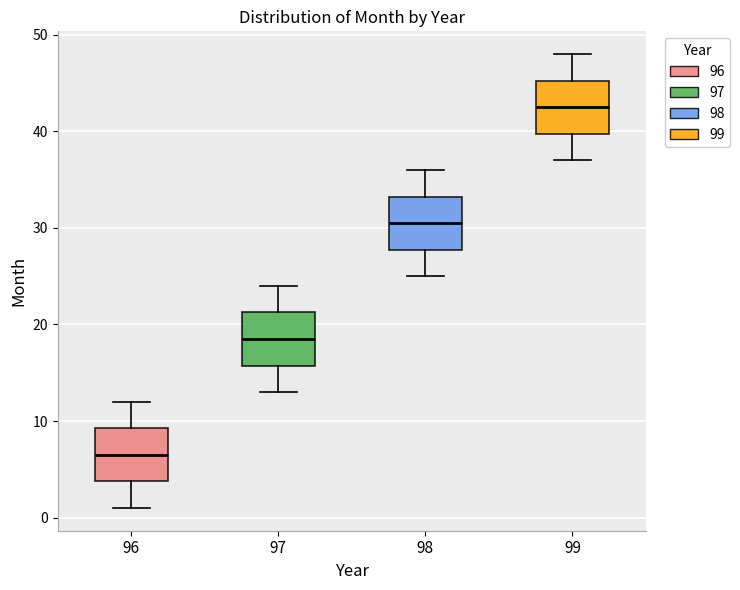

Reading left to right, read every box against the y-axis: the position of its median line, the range the box covers, and the ends of its whiskers. The values are not printed on the chart, so give them approximately, as read against the axis.

96: median 7, box 4 to 9, whiskers 1 to 12
97: median 19, box 16 to 21, whiskers 13 to 24
98: median 31, box 28 to 33, whiskers 25 to 36
99: median 43, box 40 to 45, whiskers 37 to 48